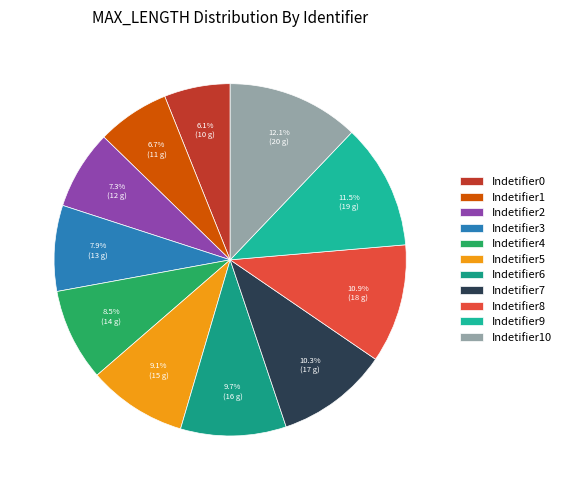

Which category has the smallest portion of the pie?

Indetifier0